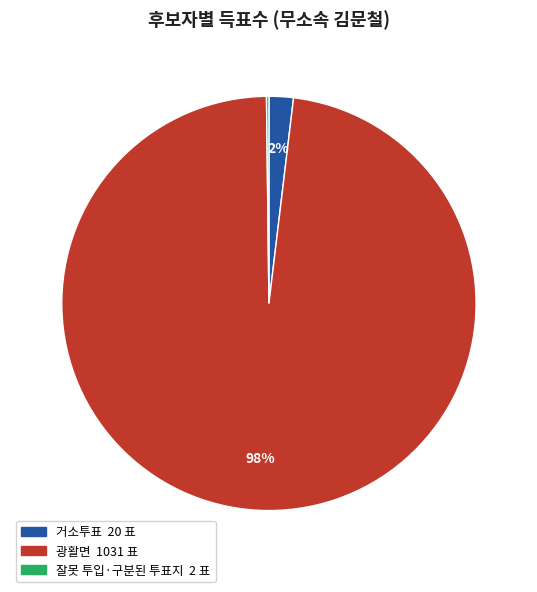

Does 거소투표 represent more than half of the total?

No